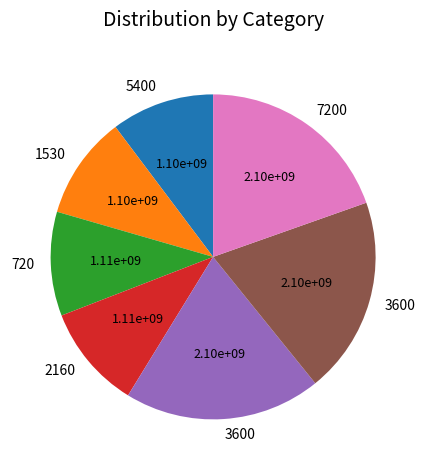

Is there any slice that represents more than half of the pie?

No